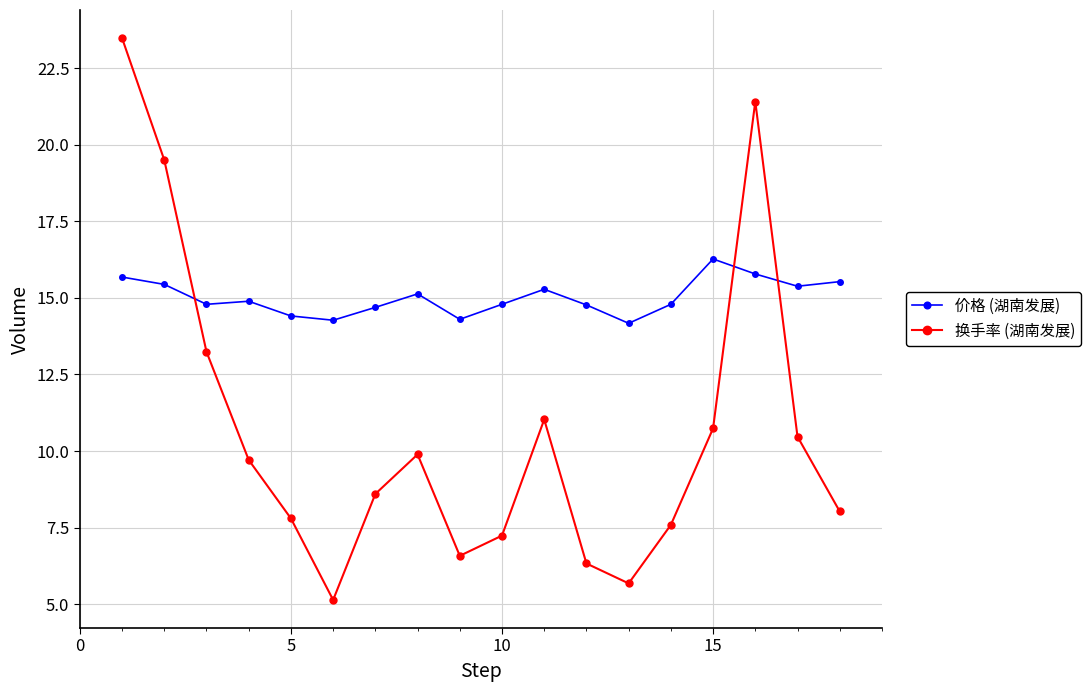

Which series has the widest spread of values?

换手率 (湖南发展)